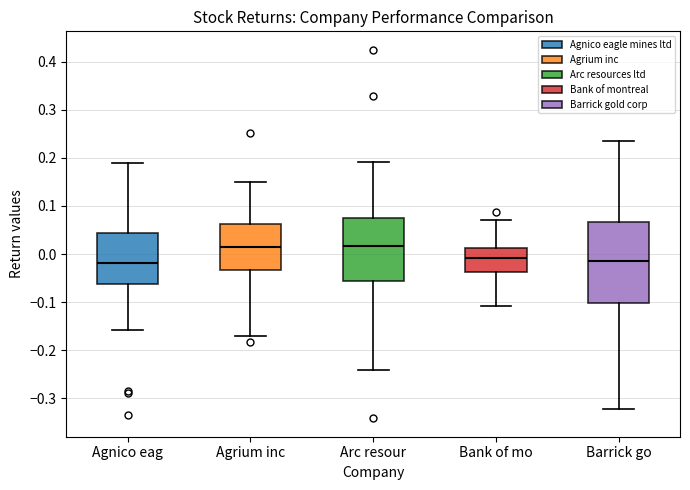

Comparing the boxes themselves (not the whiskers), which one is the tallest?

Barrick go